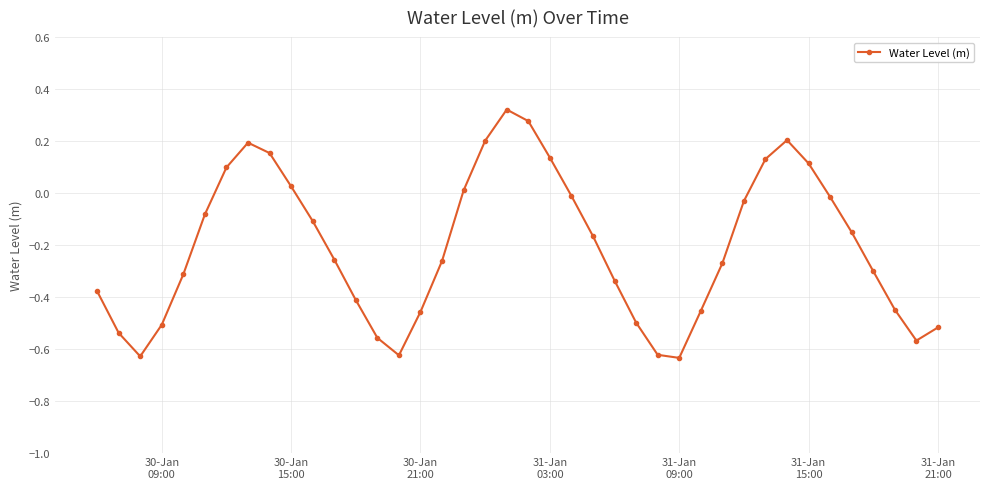

How many values are below 0?

28